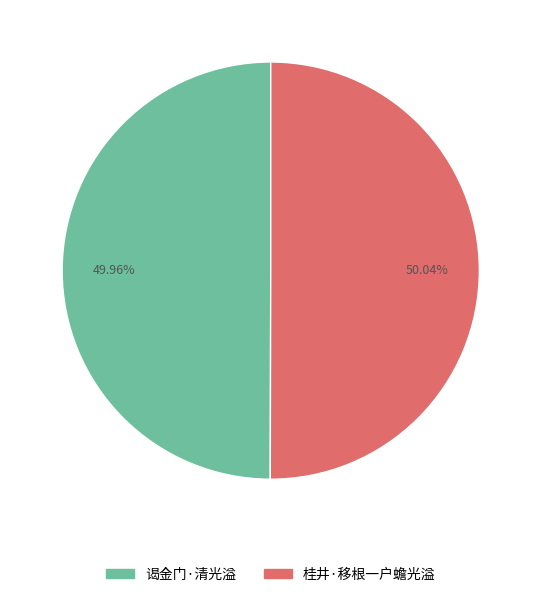

Is there a majority slice in this chart?

Yes